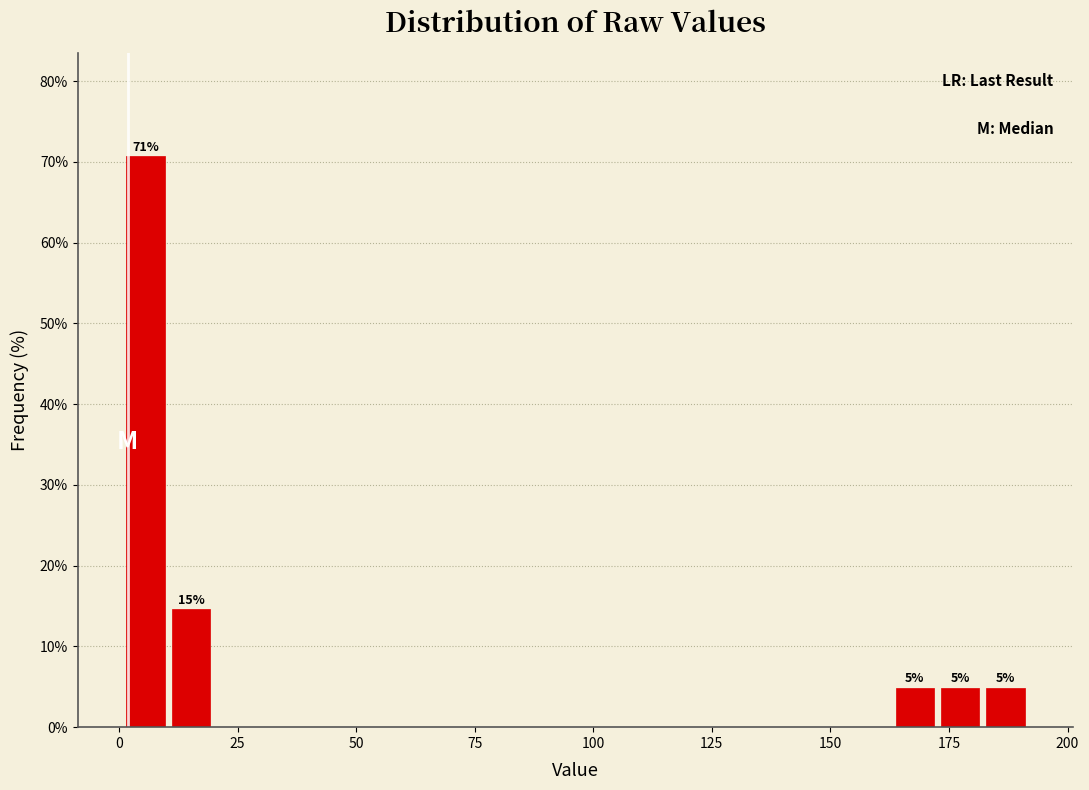

Read against the x-axis, roughly where is the centre of the tallest bar?

5